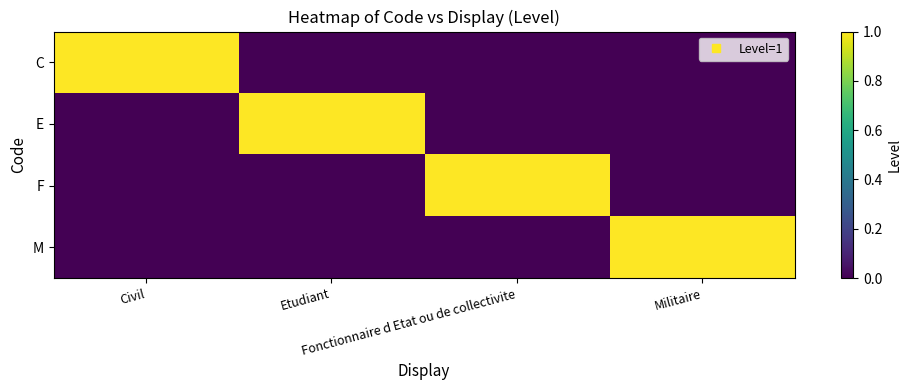

Reading left to right, list all the values displayed in this chart.

C: Civil=1	Etudiant=0	Fonctionnaire d Etat ou de collectivite=0	Militaire=0
E: Civil=0	Etudiant=1	Fonctionnaire d Etat ou de collectivite=0	Militaire=0
F: Civil=0	Etudiant=0	Fonctionnaire d Etat ou de collectivite=1	Militaire=0
M: Civil=0	Etudiant=0	Fonctionnaire d Etat ou de collectivite=0	Militaire=1